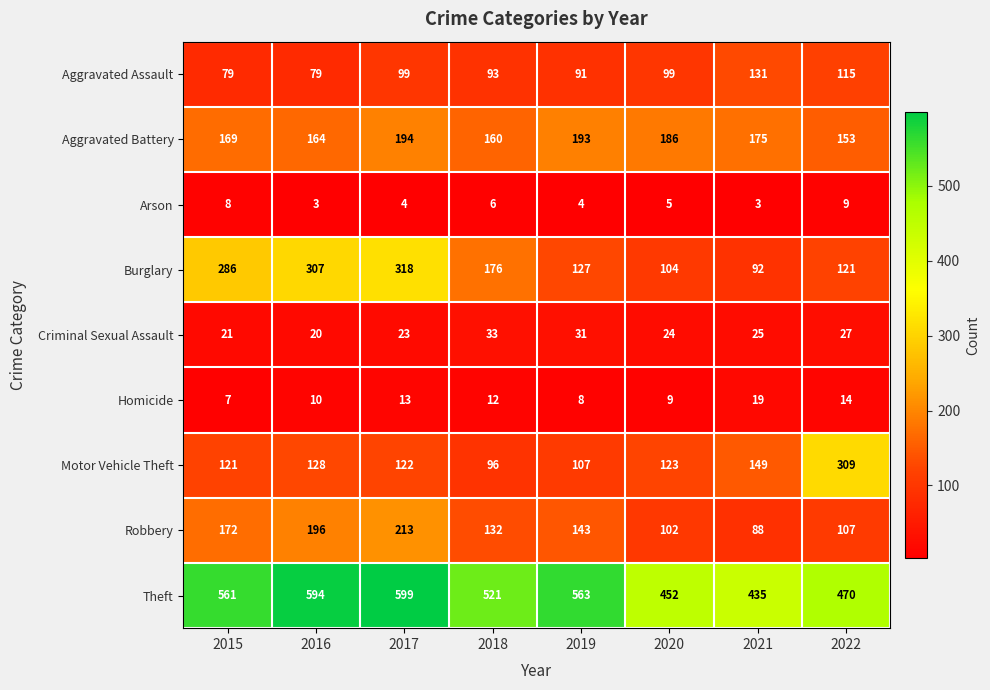

Rank the series at 2015 from lowest to highest value.

Homicide, Arson, Criminal Sexual Assault, Aggravated Assault, Motor Vehicle Theft, Aggravated Battery, Robbery, Burglary, Theft